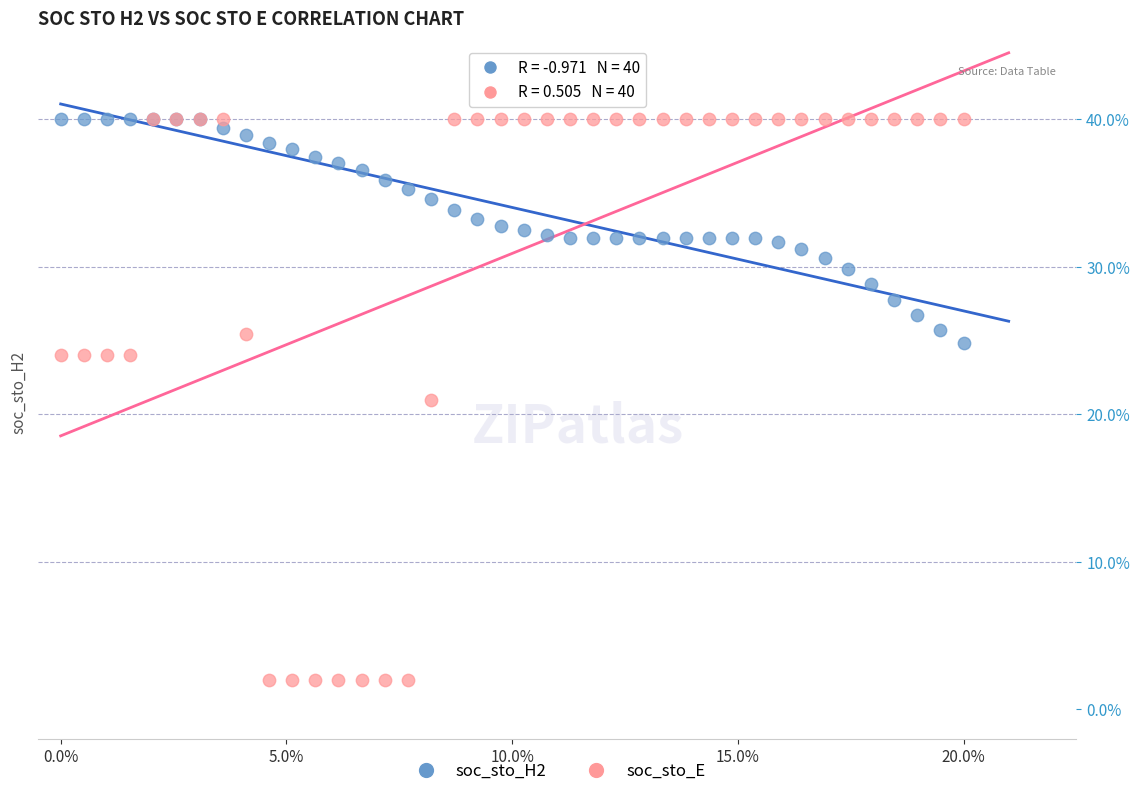

What are all the series names shown in the legend?

soc_sto_H2, soc_sto_E